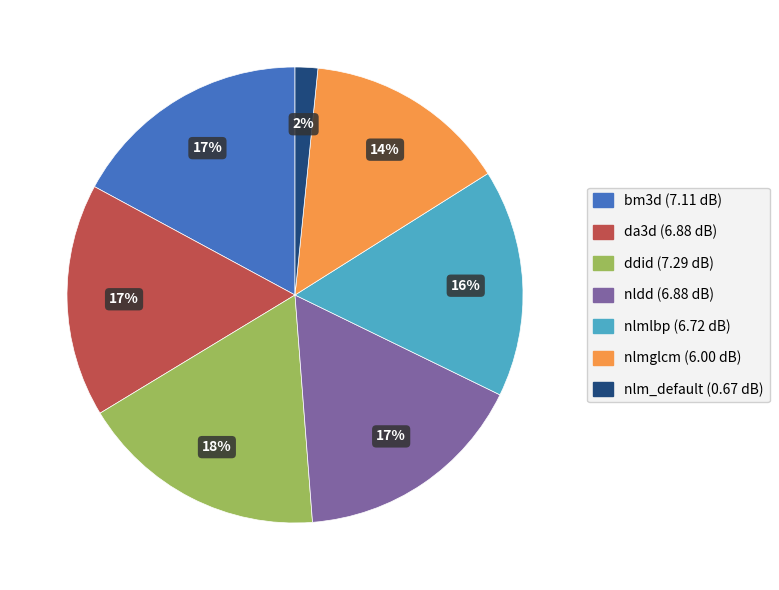

Is there any slice that represents more than half of the pie?

No